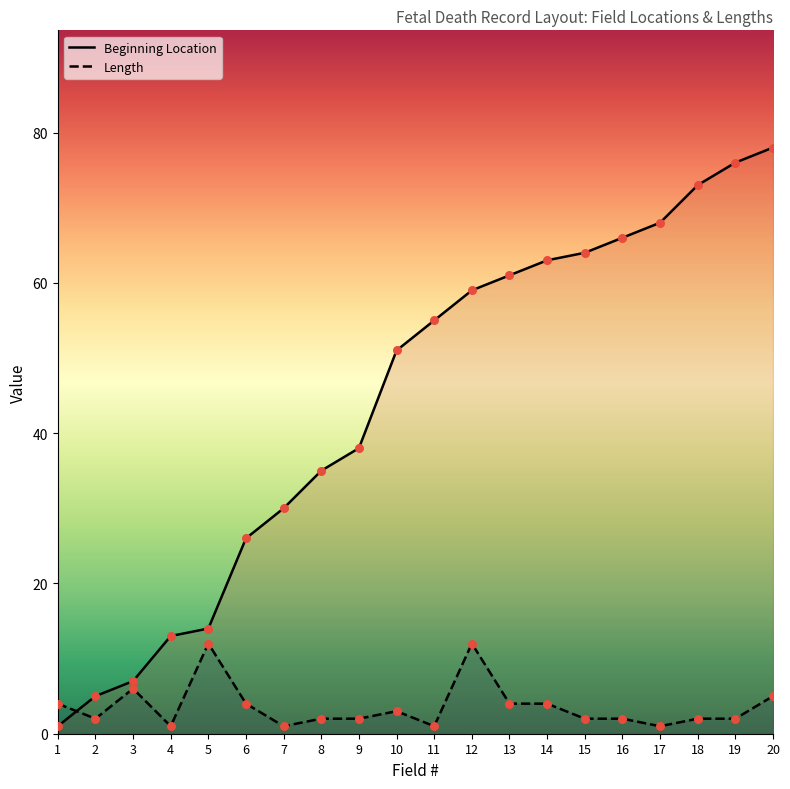

Which series has the largest total across all categories?

Beginning Location